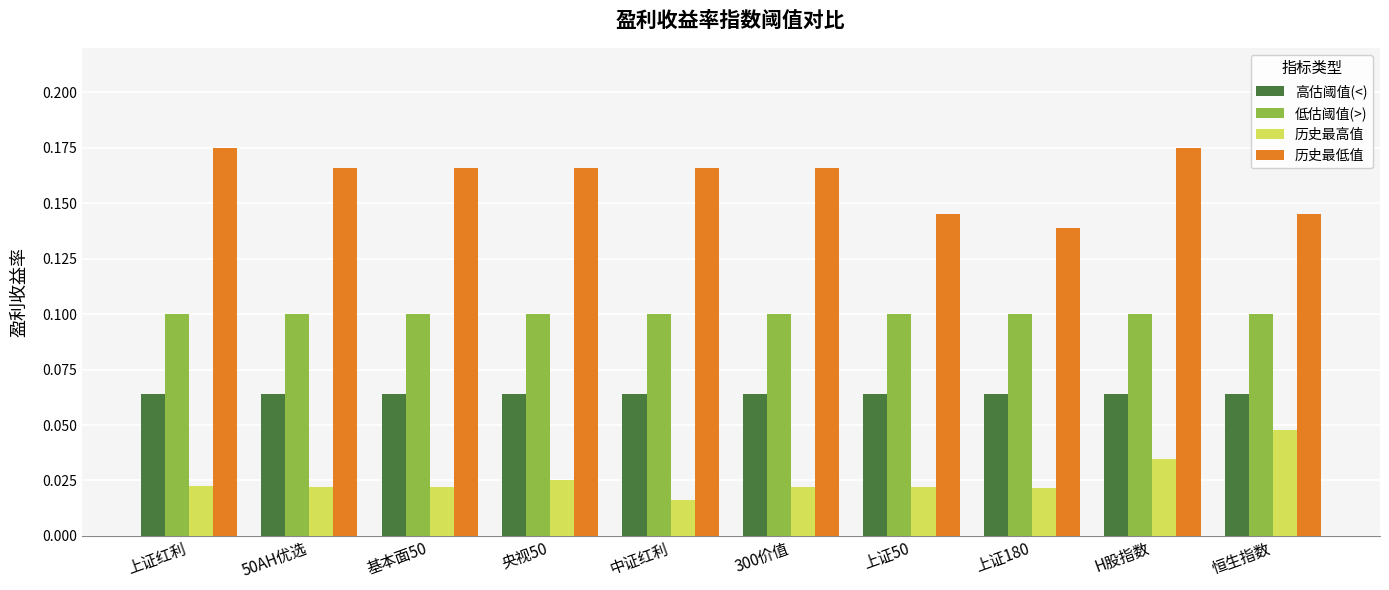

Between 300价值 and 上证180, which series saw the biggest shift?

历史最低值